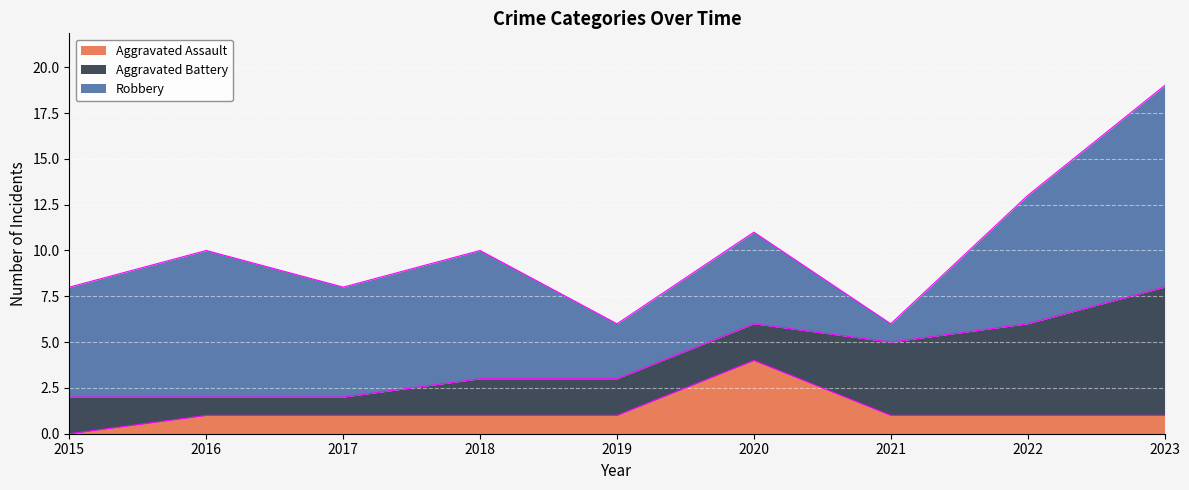

At which label does Aggravated Assault first exceed 1?

2020